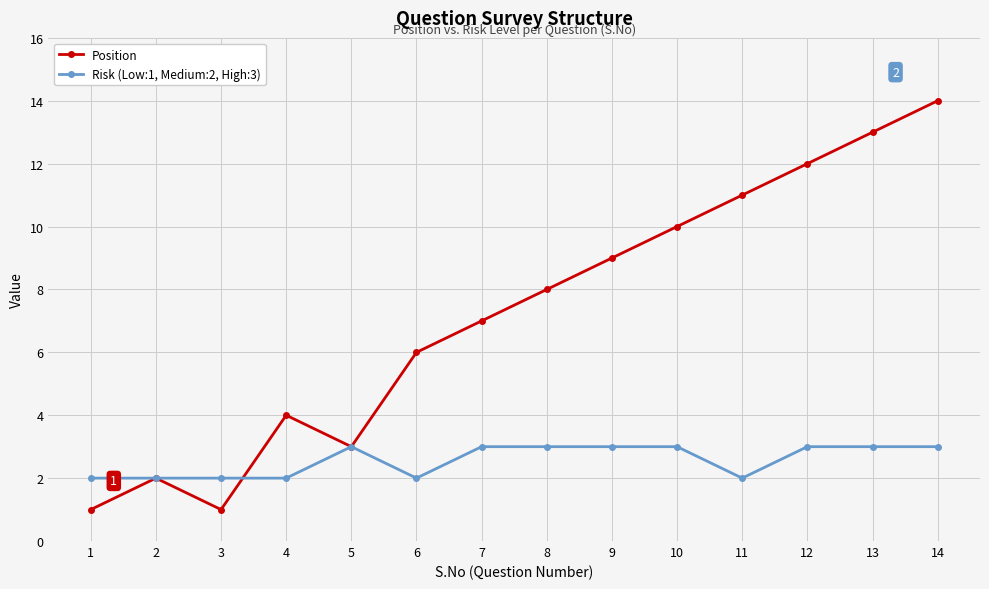

Is it true that Position equals 3 at 6?

False